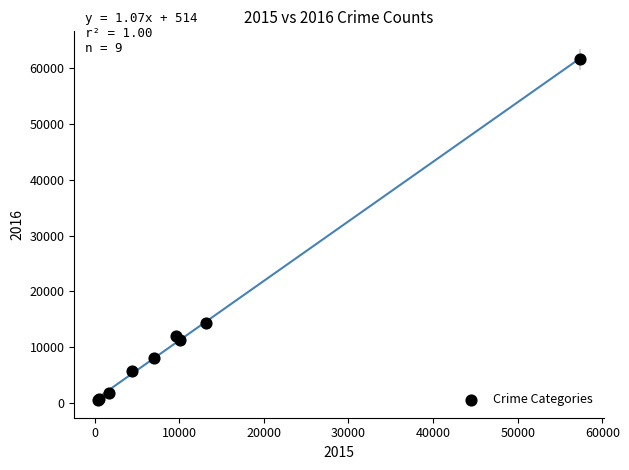

What Y value in the scatter plot is closest to 31066?

14289